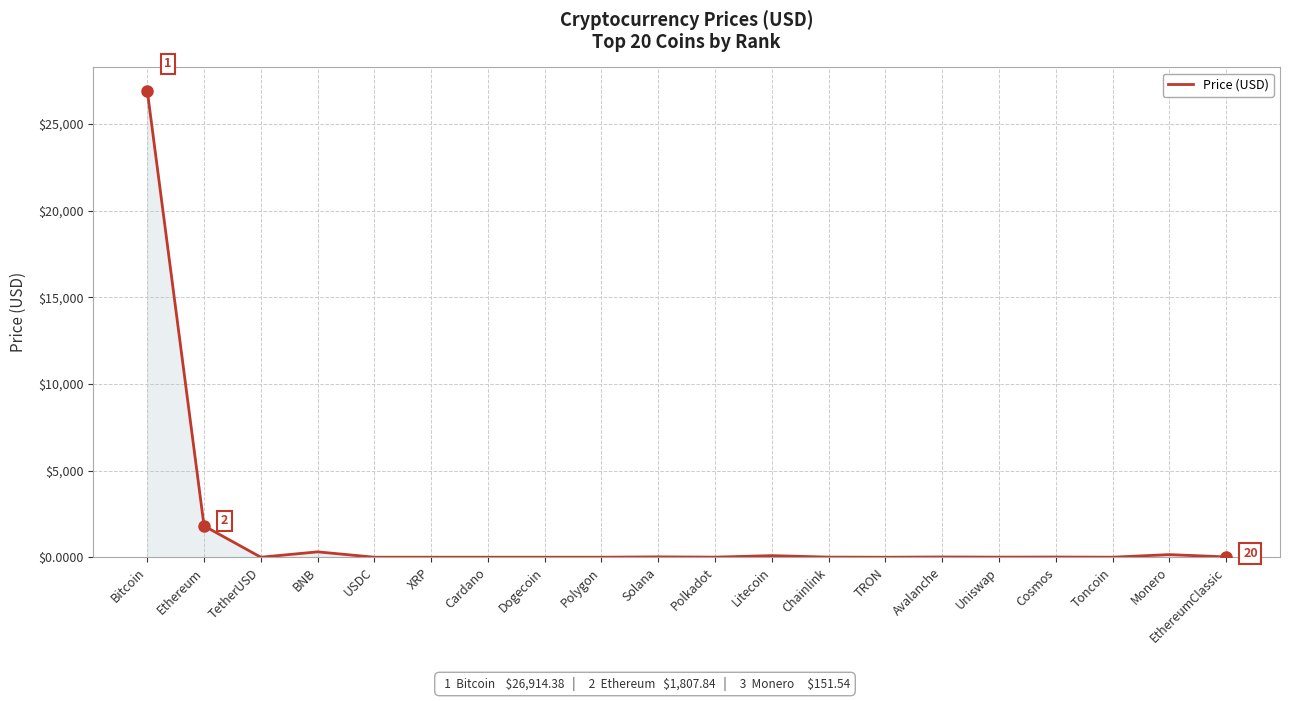

Does the chart display data point markers on the line(s)?

No